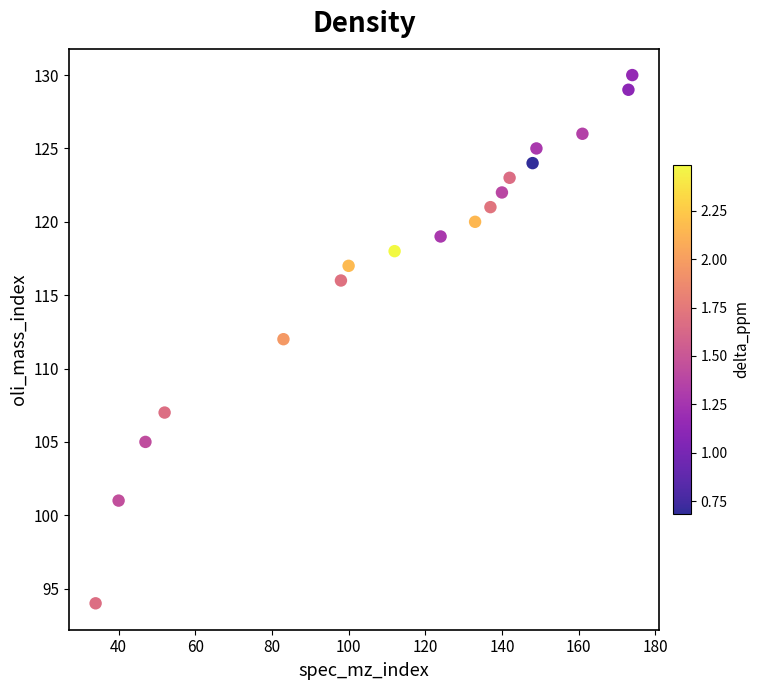

What is the range of Y values (max minus min)?

36